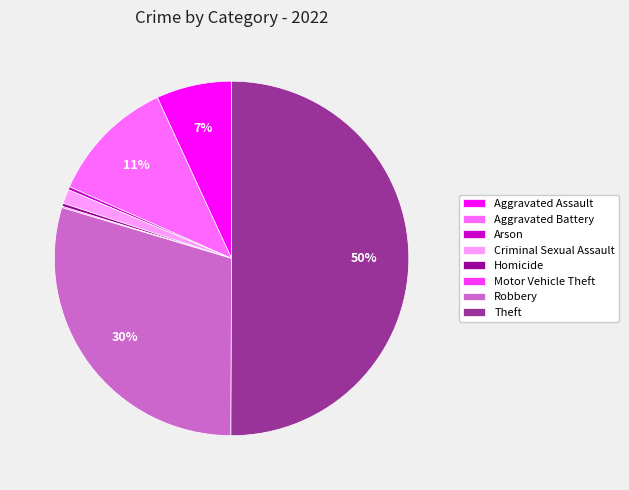

Do Robbery and Aggravated Assault together represent more than half of the pie?

No